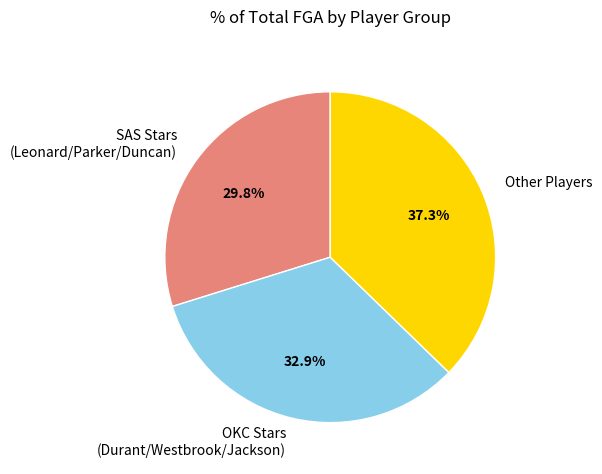

Does SAS Stars (Leonard/Parker/Duncan) represent more than half of the total?

No